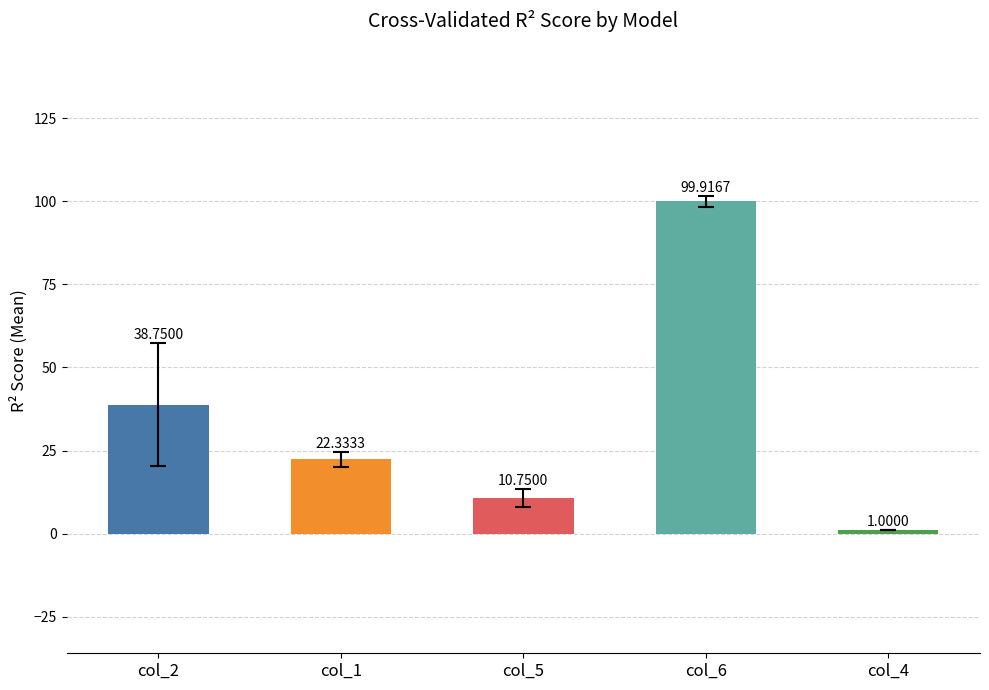

What is the average value of the col_4 series?

1